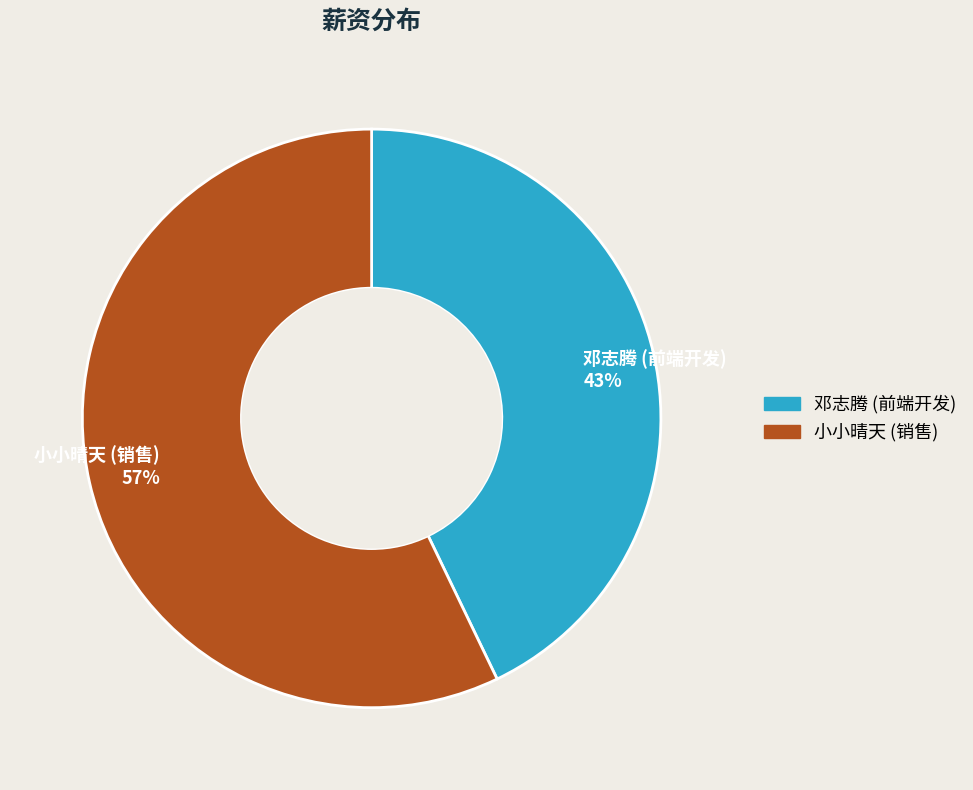

Count the number of slices in the pie.

2